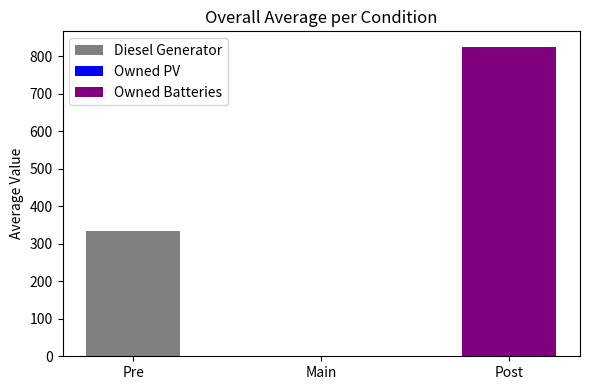

At which label is the value closest to 412?

Pre